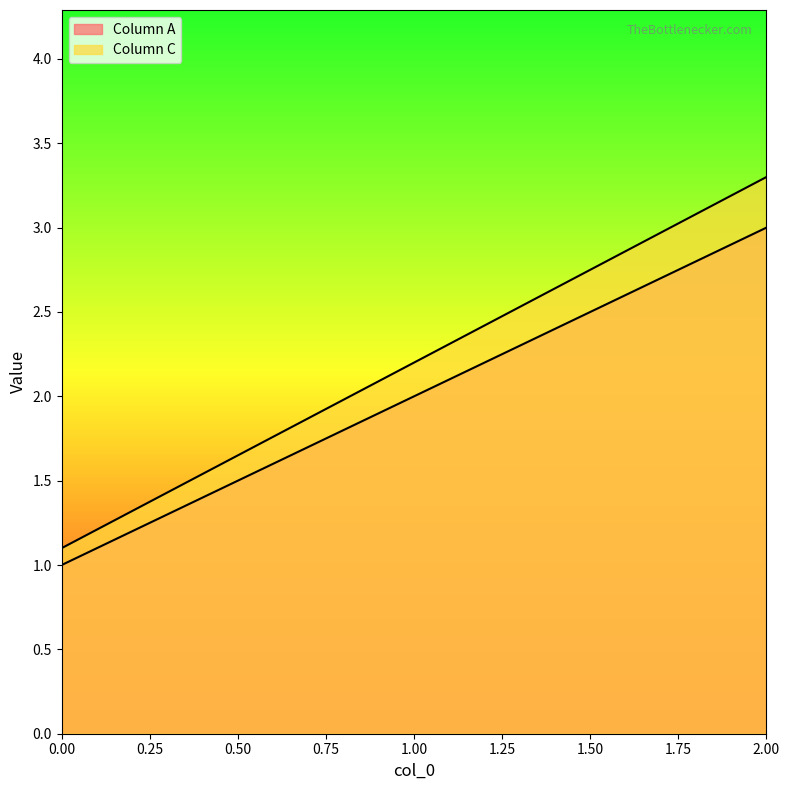

Between 2 and 1, which is larger?

2